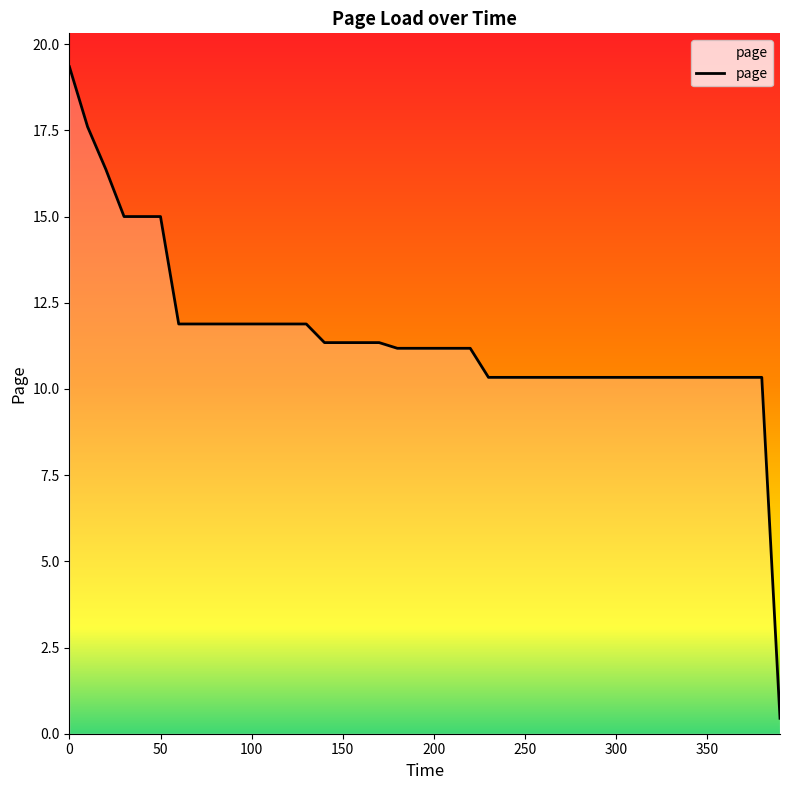

What is the maximum value shown in the chart?

19.3